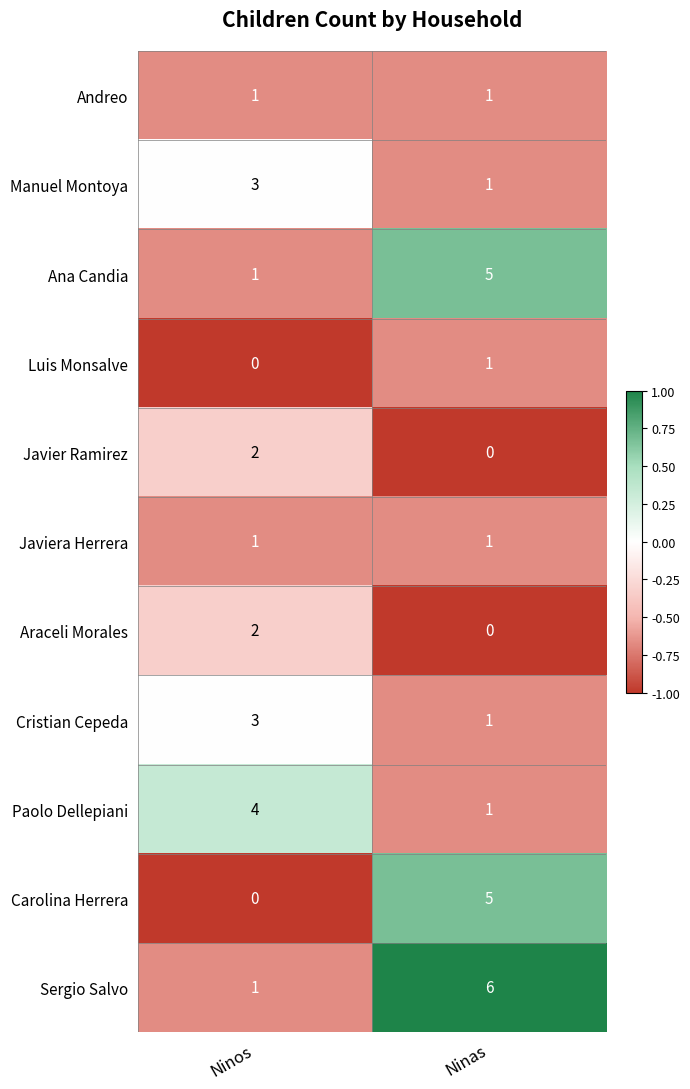

What is the difference between the maximum and minimum values in the Carolina Herrera series?

5